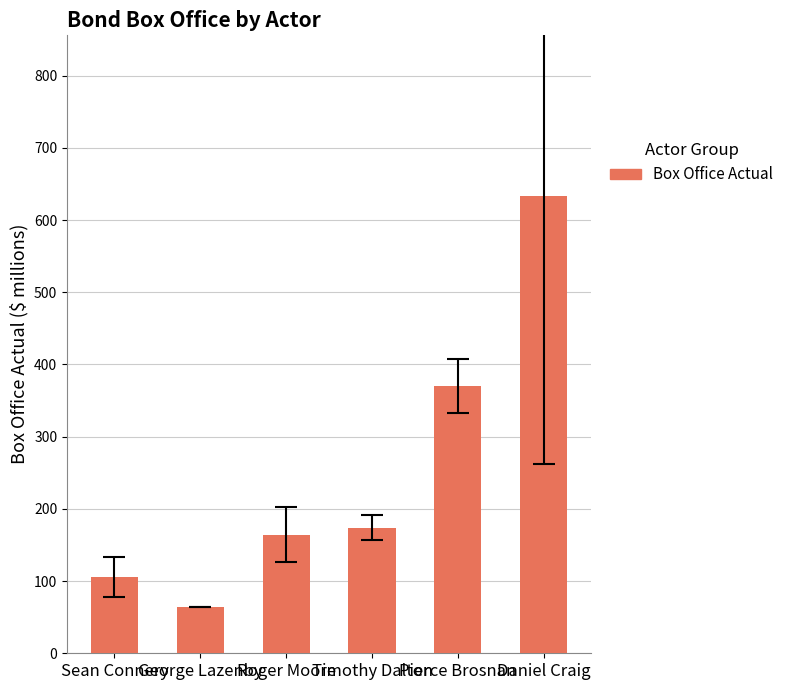

Which category has the lowest value across all series?

George Lazenby